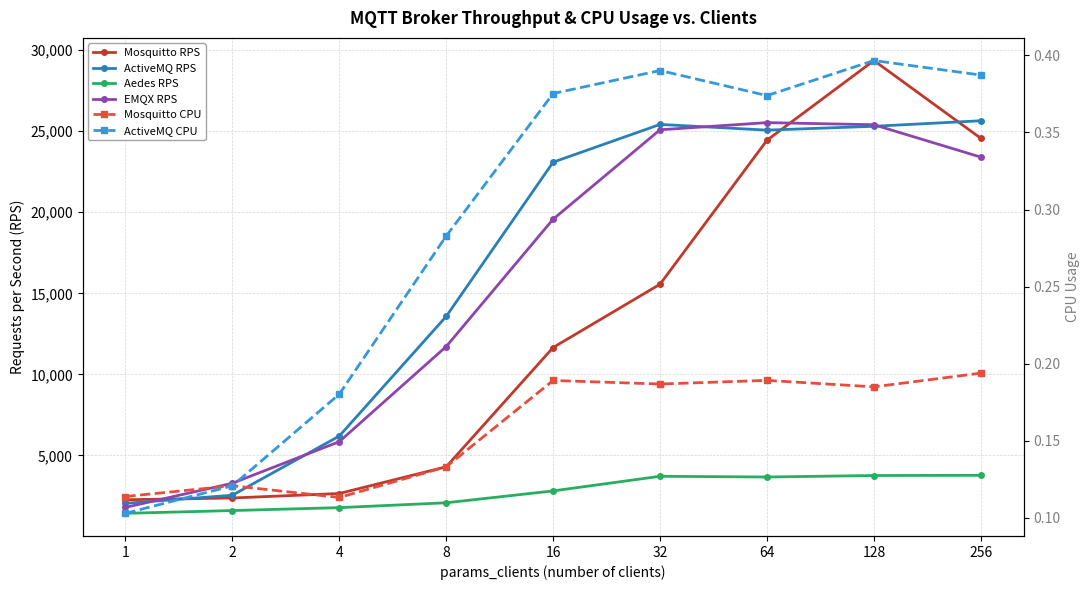

What is the lowest value of the EMQX RPS series?

1790.2